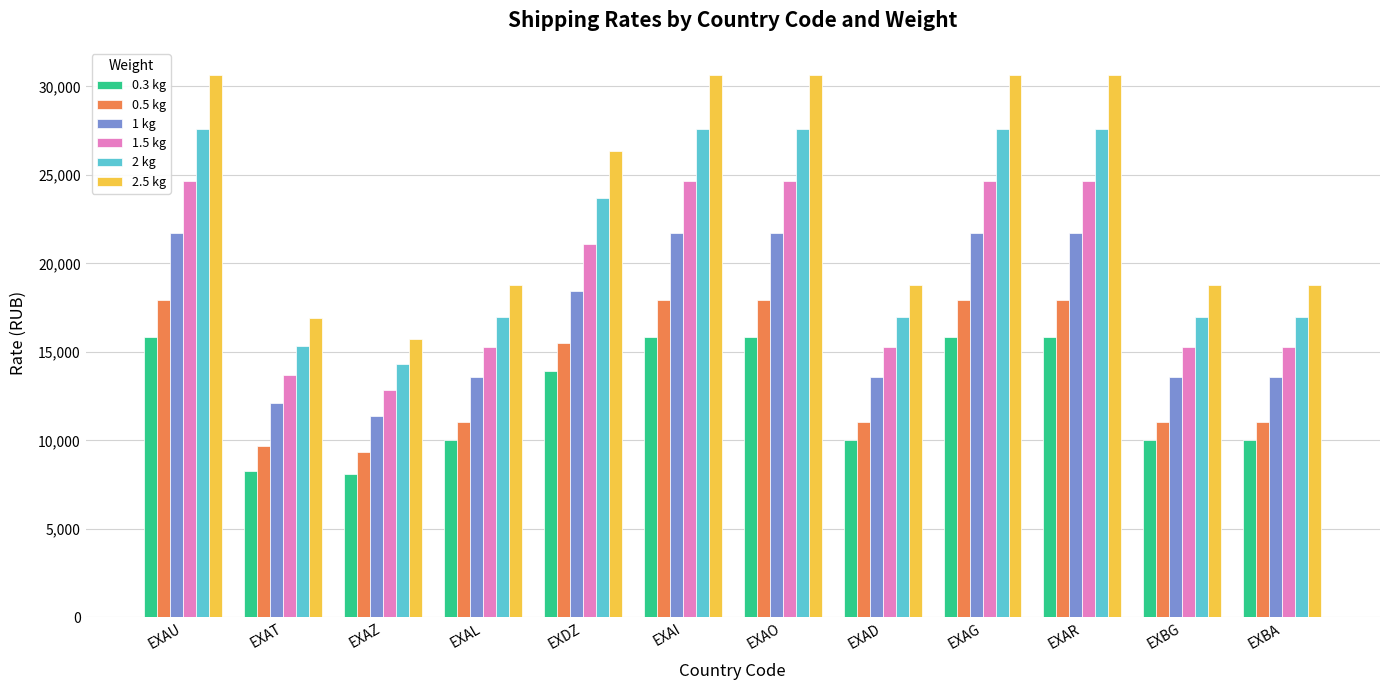

What is the label of the 3rd bar from the right?

EXAR